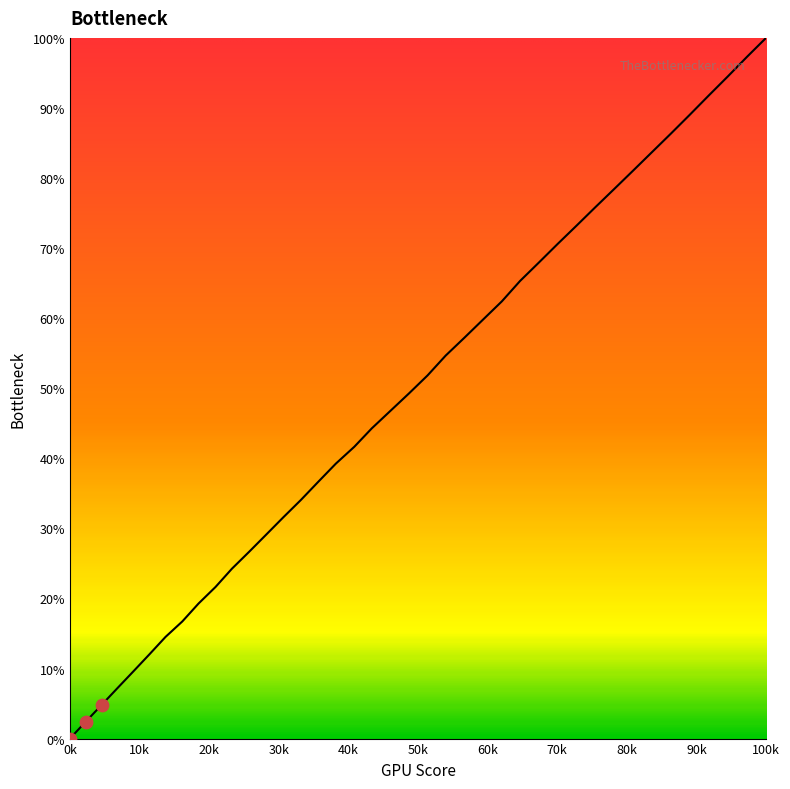

What is the maximum value shown in the chart?

100.0